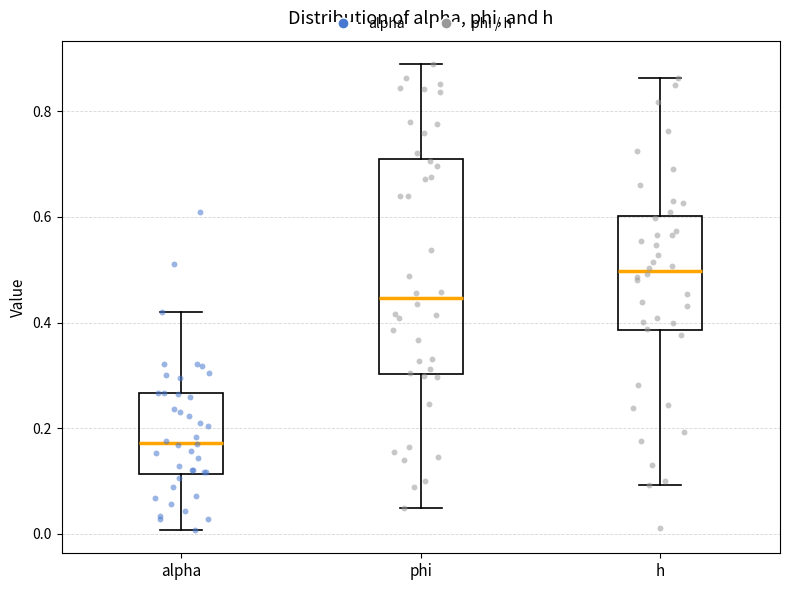

Comparing the boxes themselves (not the whiskers), which one is the tallest?

phi